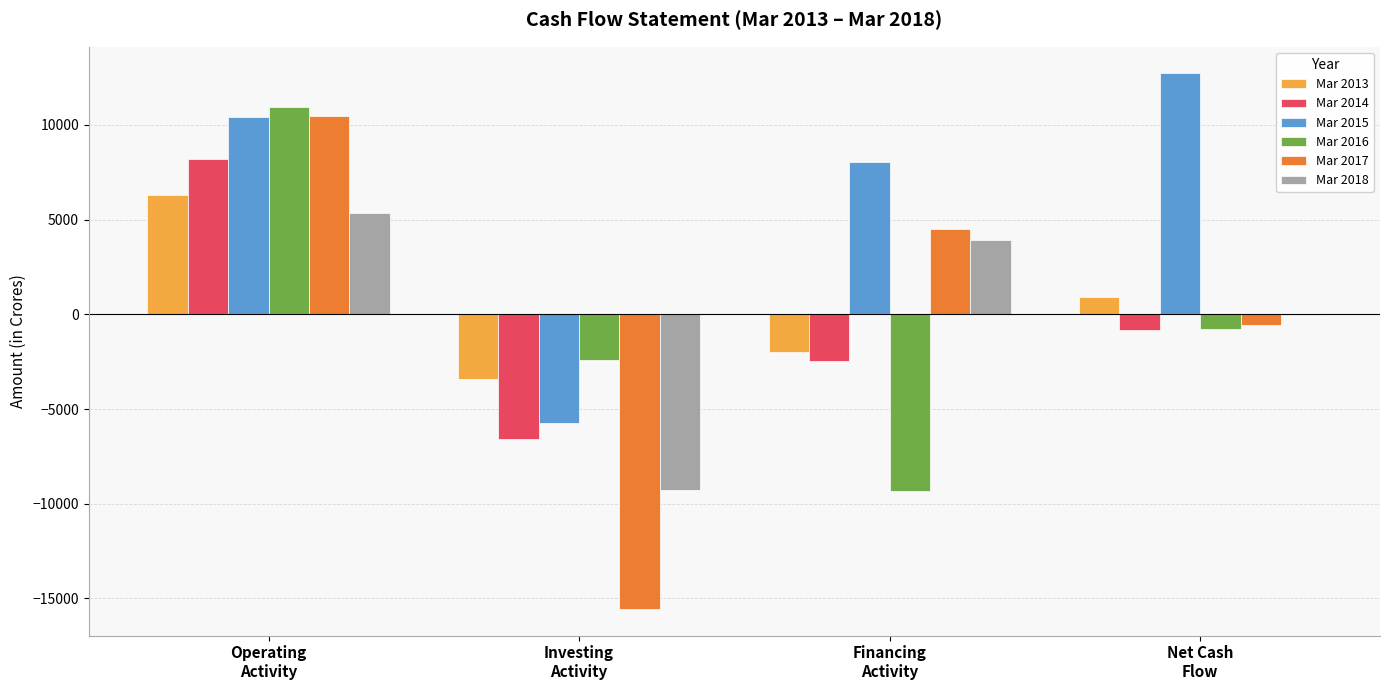

What is the greatest value displayed?

12720